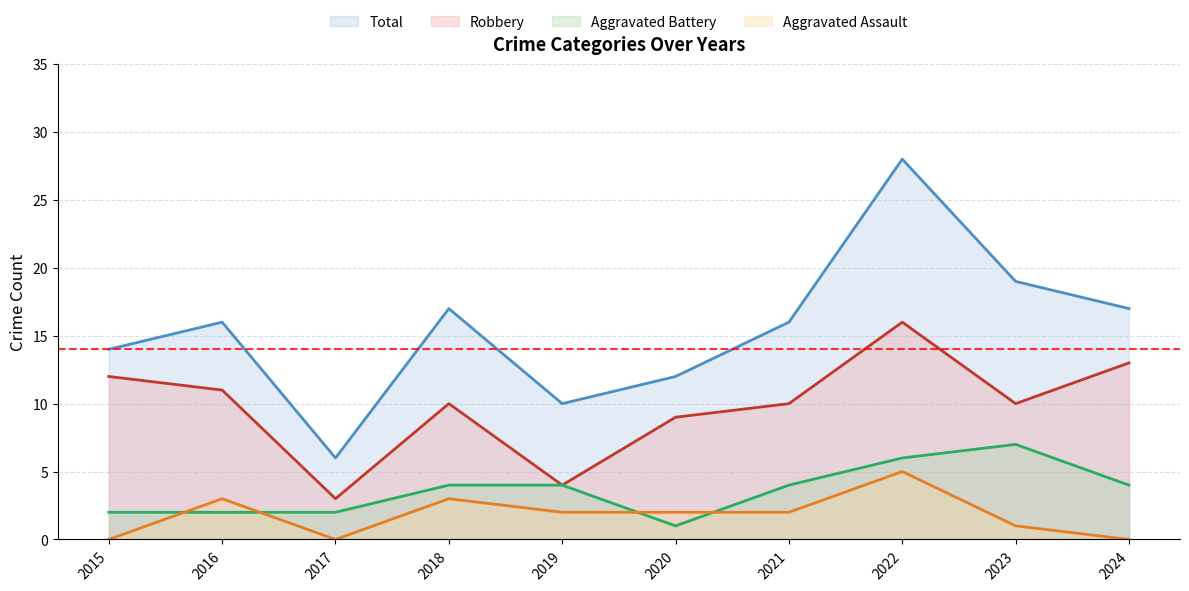

What is the average value of the Aggravated Assault series?

2